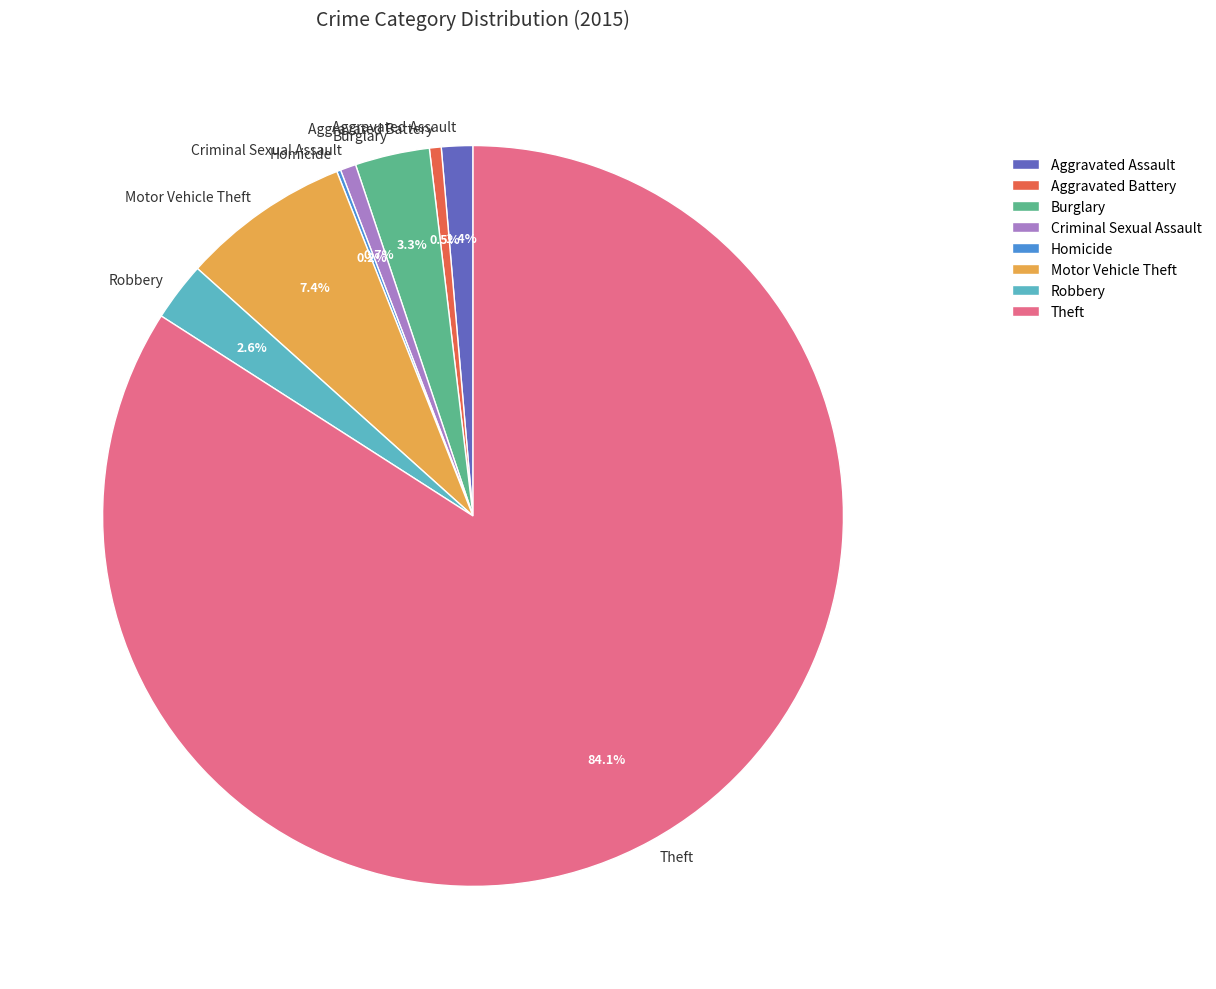

Which category has the biggest portion of the pie?

Theft